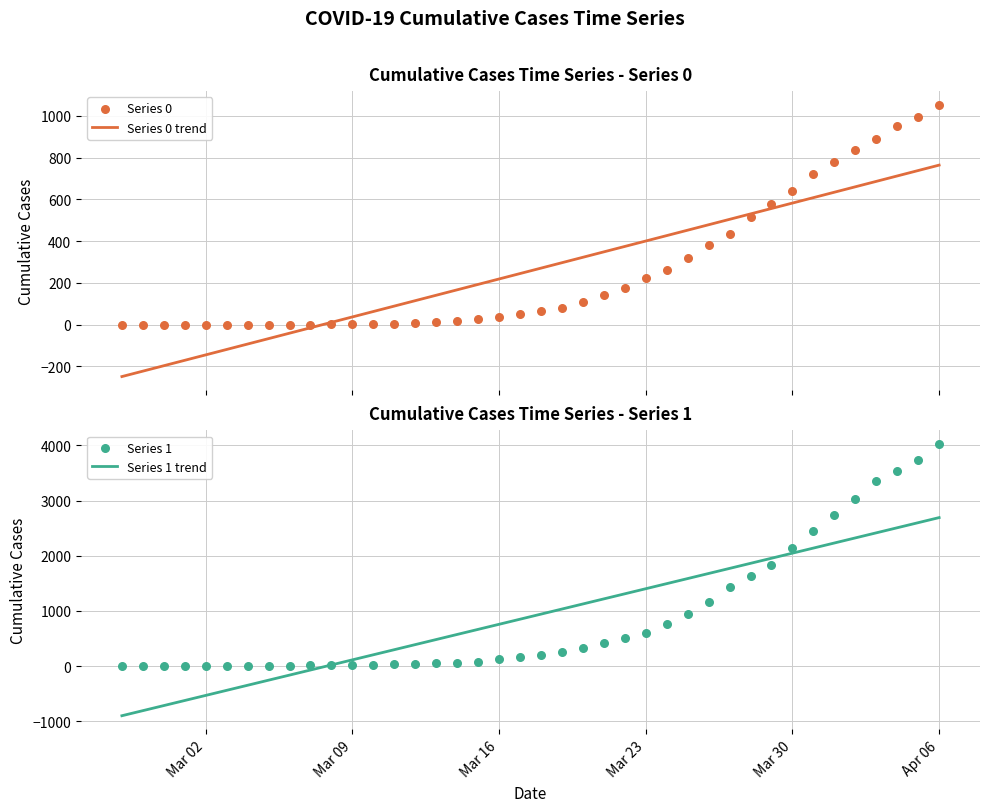

At how many categories does at least one series exceed -115?

40